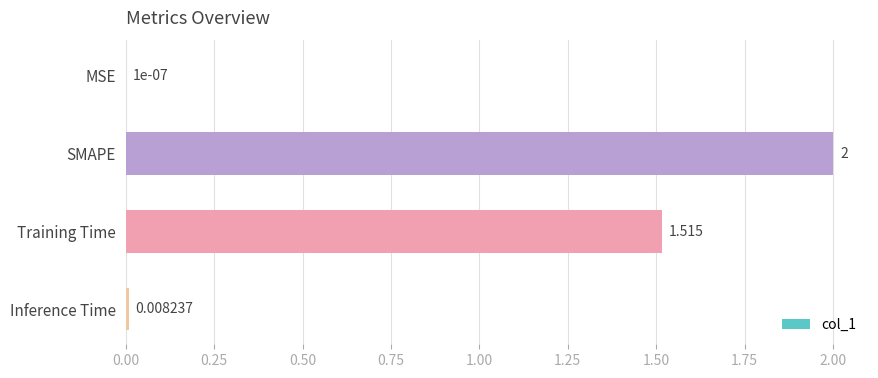

How many data points does each series have?

4